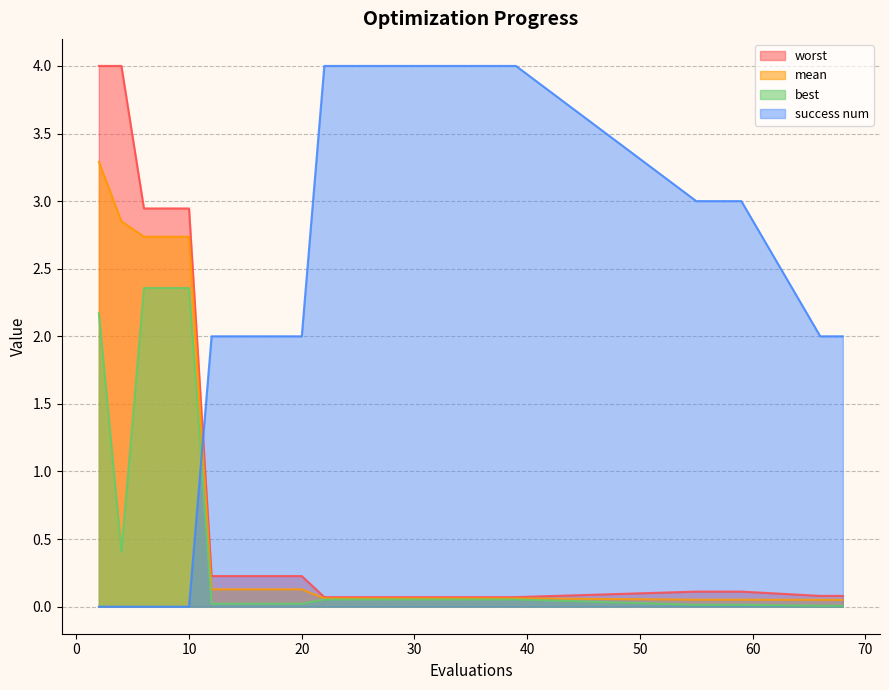

True or false: worst and mean cross at least once.

False